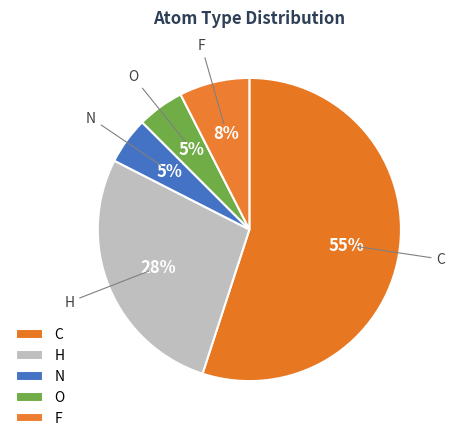

Which category has the smallest portion of the pie?

N